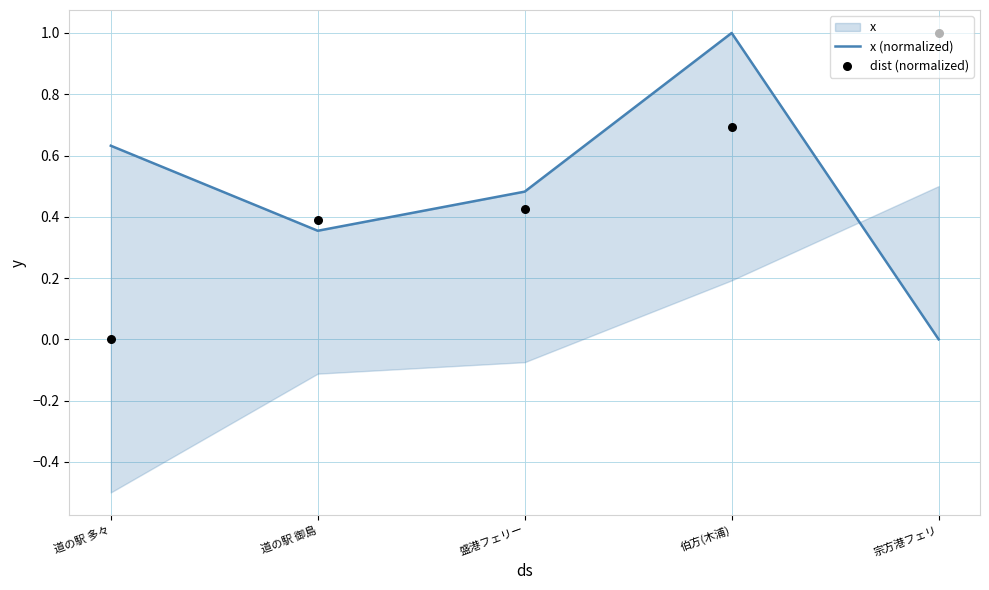

What is the total value across all series at 道の駅 御島?

0.7